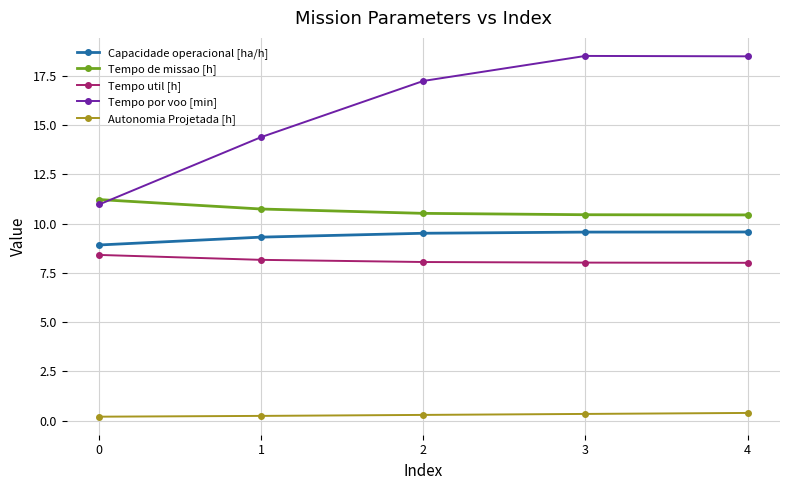

What is the difference between the maximum and minimum values in the Autonomia Projetada [h] series?

0.2